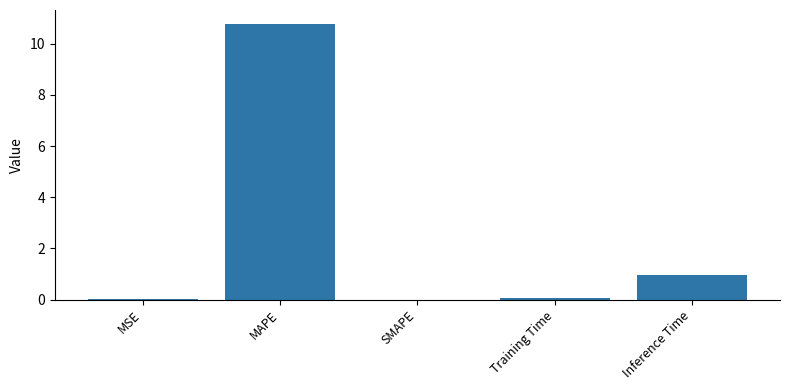

What is the average value?

2.4